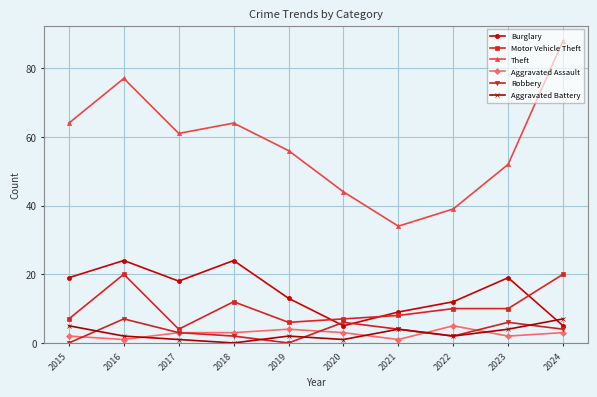

Which series has the largest range (max minus min)?

Theft